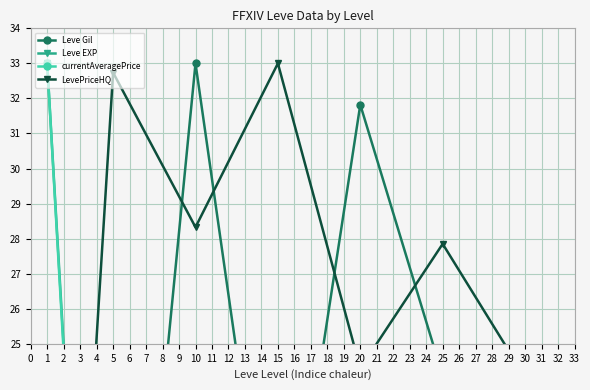

What is the value of the Leve Gil point at the 1st from the left?

15.5